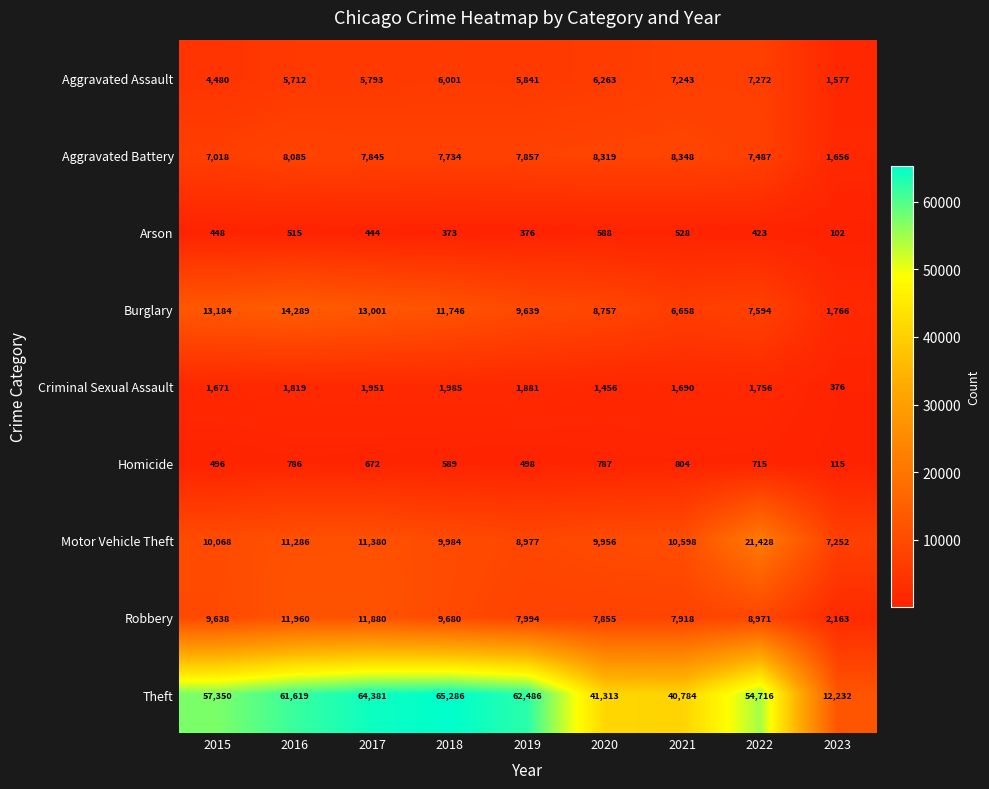

What is the difference between the Motor Vehicle Theft values at 2021 and 2016?

688